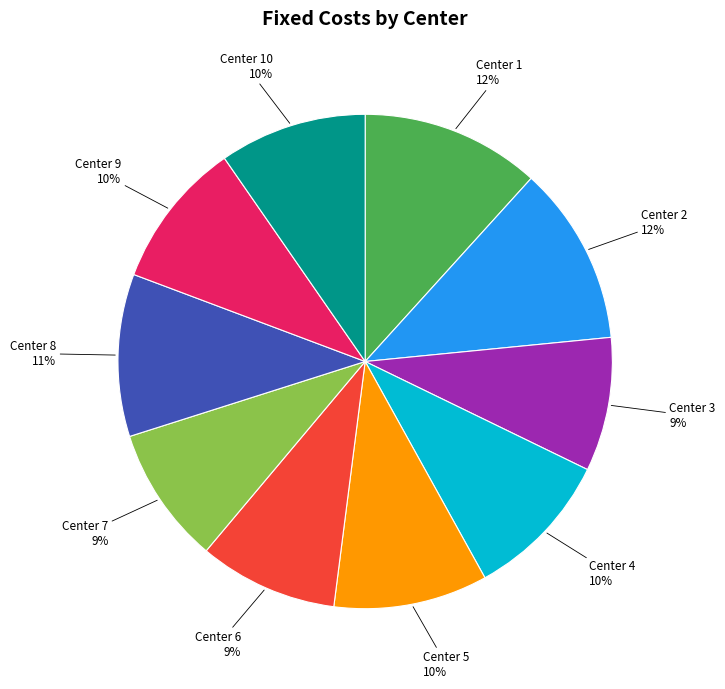

To the nearest percent, what is the average slice percentage?

10%